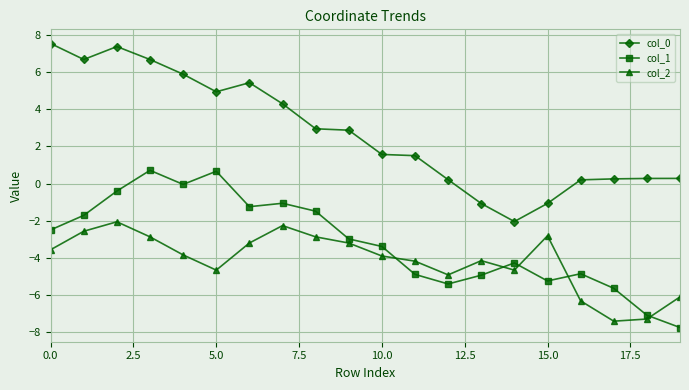

What is the sum of all col_2 values?

-82.7